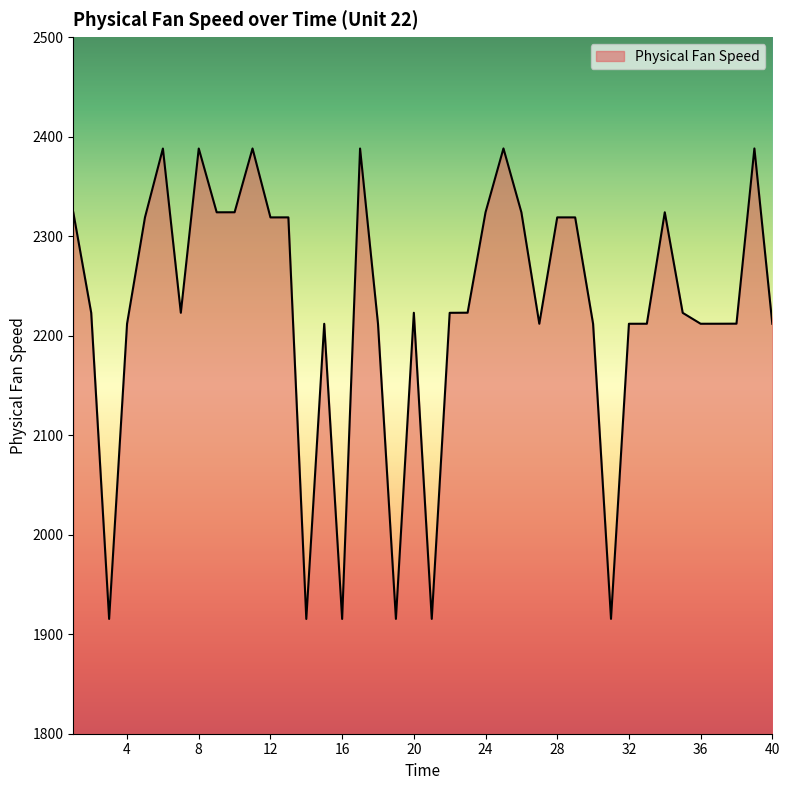

What is the minimum value shown in the chart?

1915.3